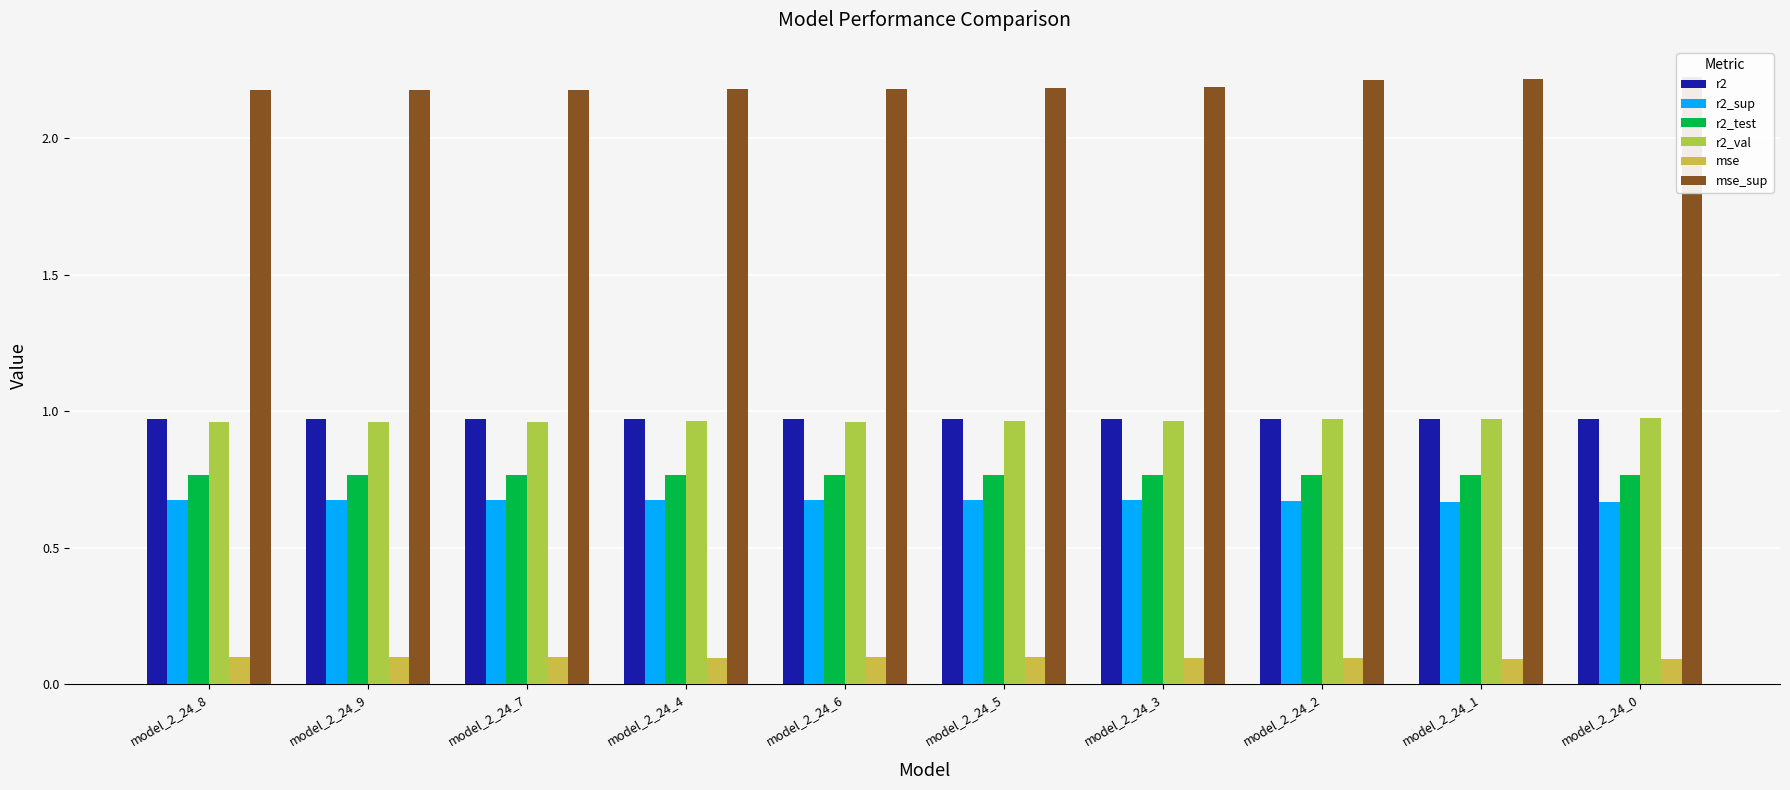

Rank the series by their maximum value, from highest to lowest.

mse_sup, r2_val, r2, r2_test, r2_sup, mse